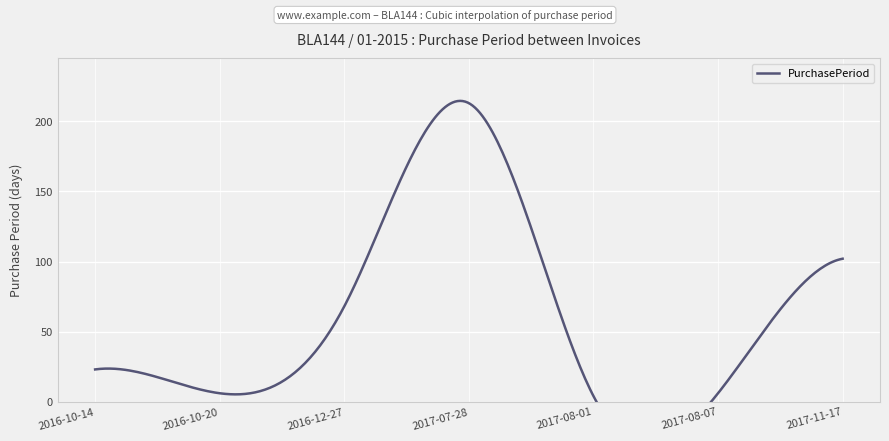

Rank the categories by value from lowest to highest.

2017-08-01, 2016-10-20, 2017-08-07, 2016-10-14, 2016-12-27, 2017-11-17, 2017-07-28